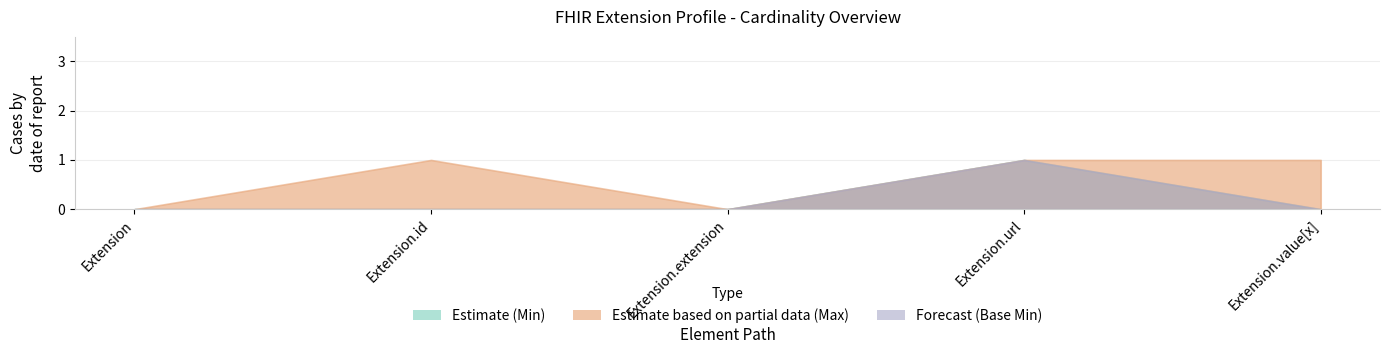

What is the difference between the Estimate based on partial data (Max) values at Extension.extension and Extension.value[x]?

1